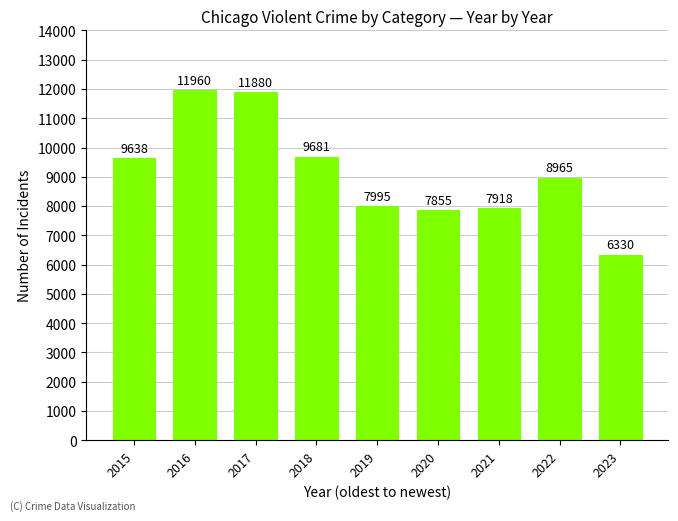

What is the change in value from 2016 to 2023?

-5630